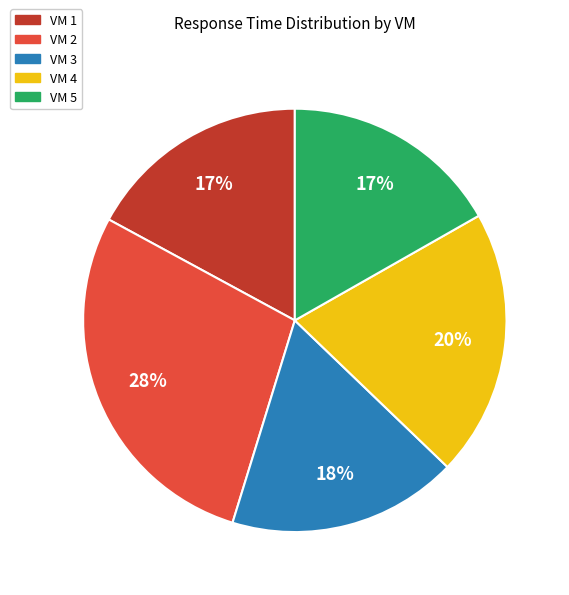

Which has a higher value, VM 5 or VM 3?

VM 3